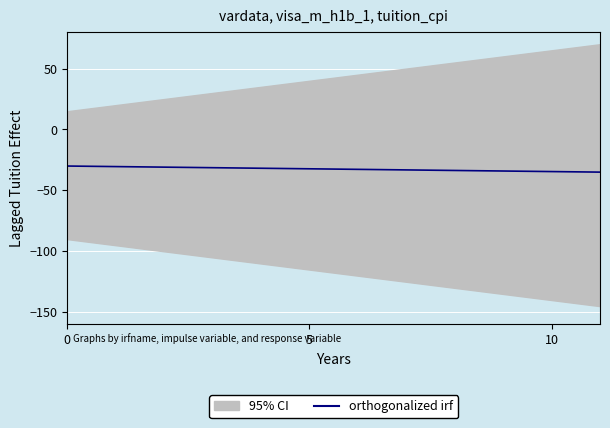

How many values are below -32?

7